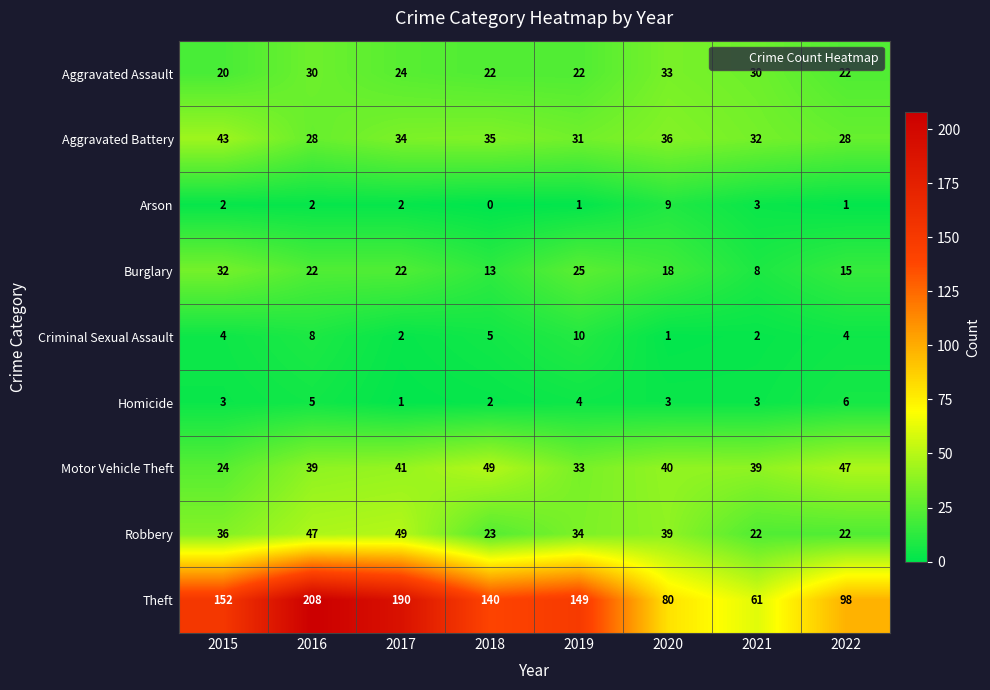

Which series has the largest total across all categories?

Theft